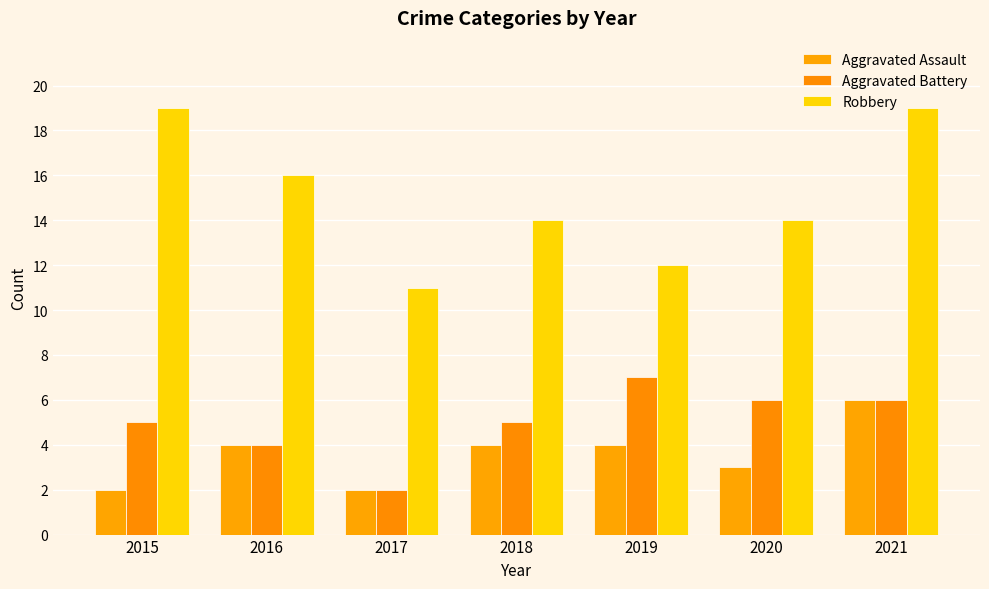

At which label is Aggravated Assault closest to 4?

2016